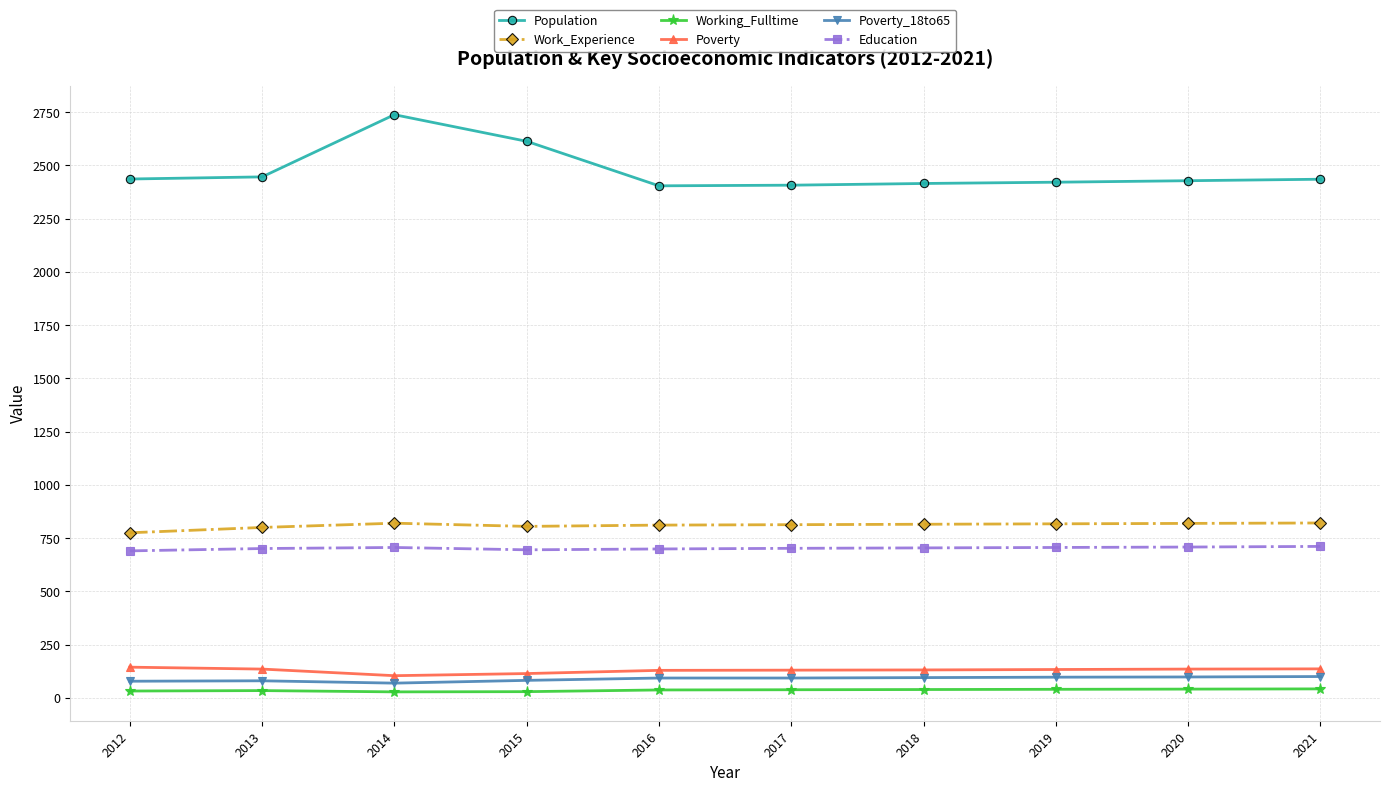

True or false: Population and Poverty intersect in this chart.

False